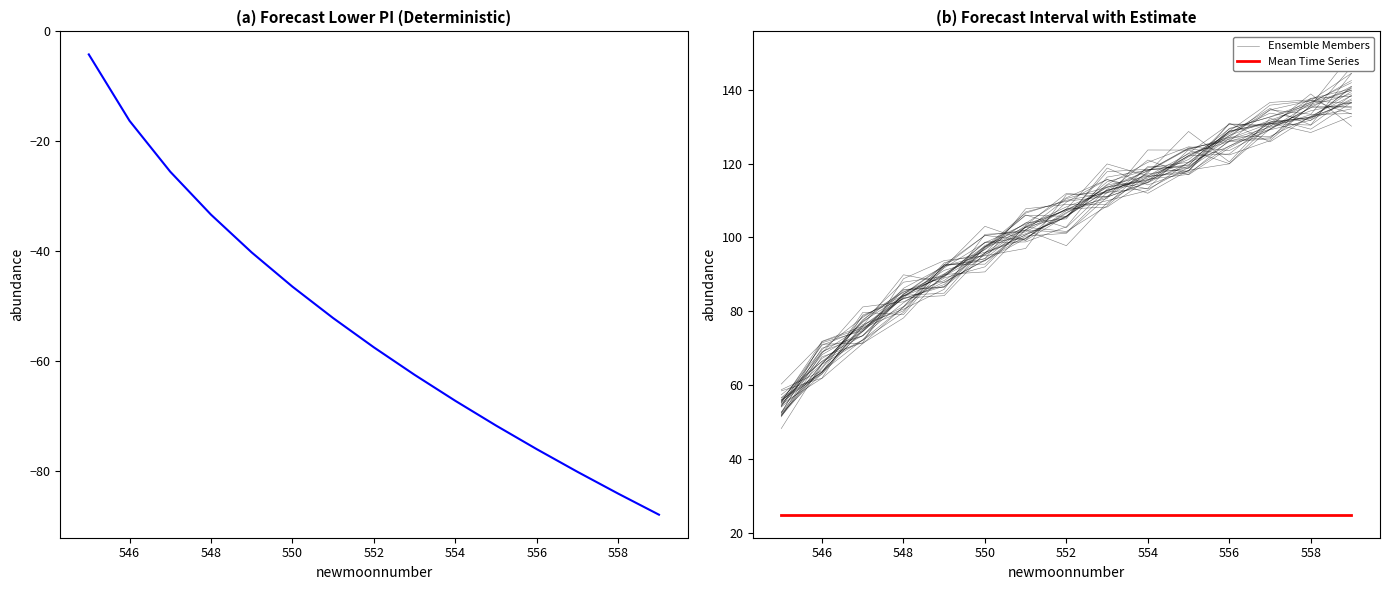

Rank the series by their maximum value, from lowest to highest.

lower_pi, Mean Time Series, Ensemble Members